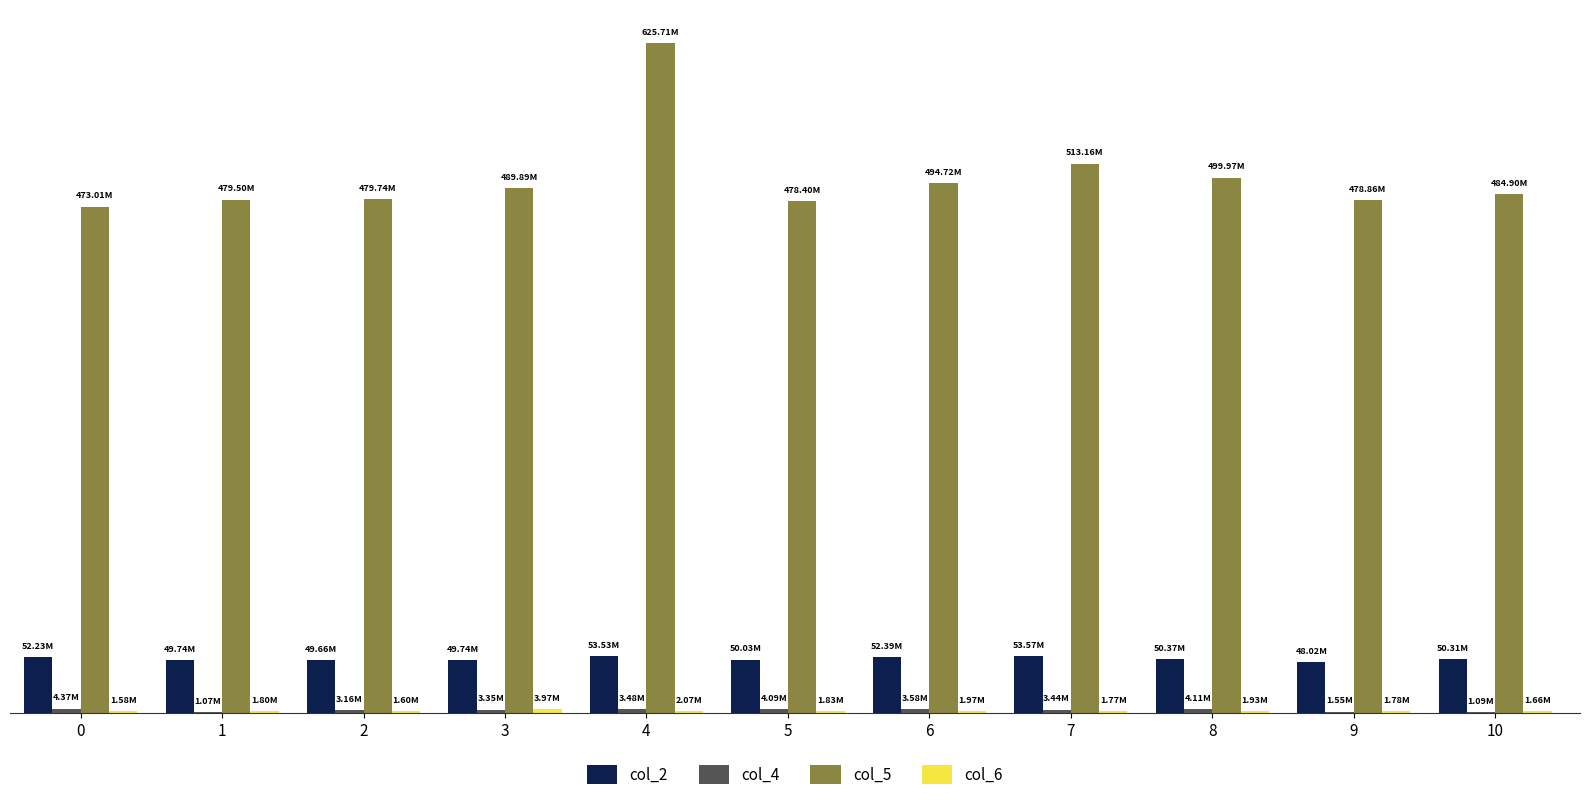

Which has a higher value, 6 or 10?

6